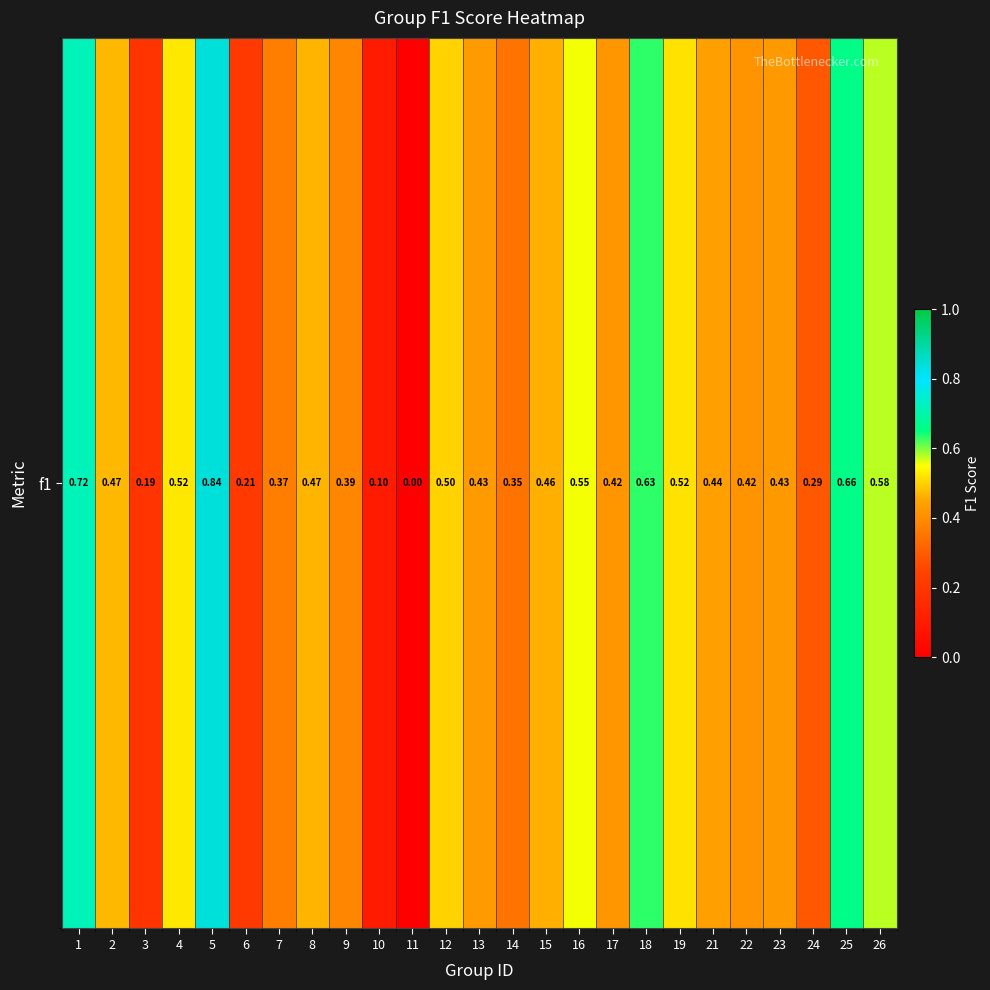

Reading right to left, list all the values displayed in this chart.

26=0.6	25=0.7	24=0.3	23=0.4	22=0.4	21=0.4	19=0.5	18=0.6	17=0.4	16=0.6	15=0.5	14=0.3	13=0.4	12=0.5	11=0.0	10=0.1	9=0.4	8=0.5	7=0.4	6=0.2	5=0.8	4=0.5	3=0.2	2=0.5	1=0.7